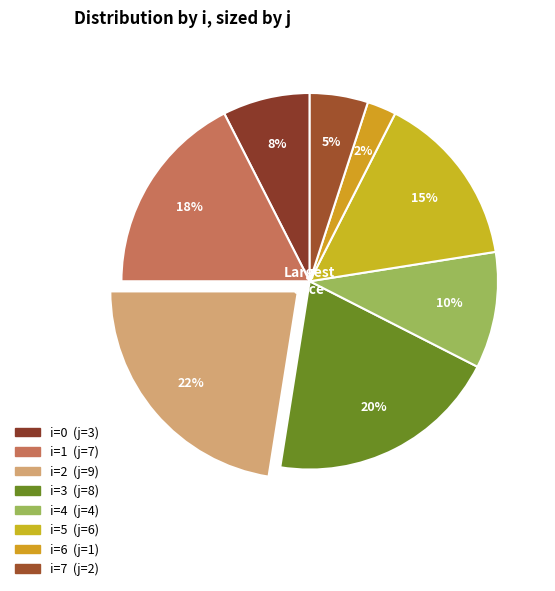

Is there a majority slice in this chart?

No